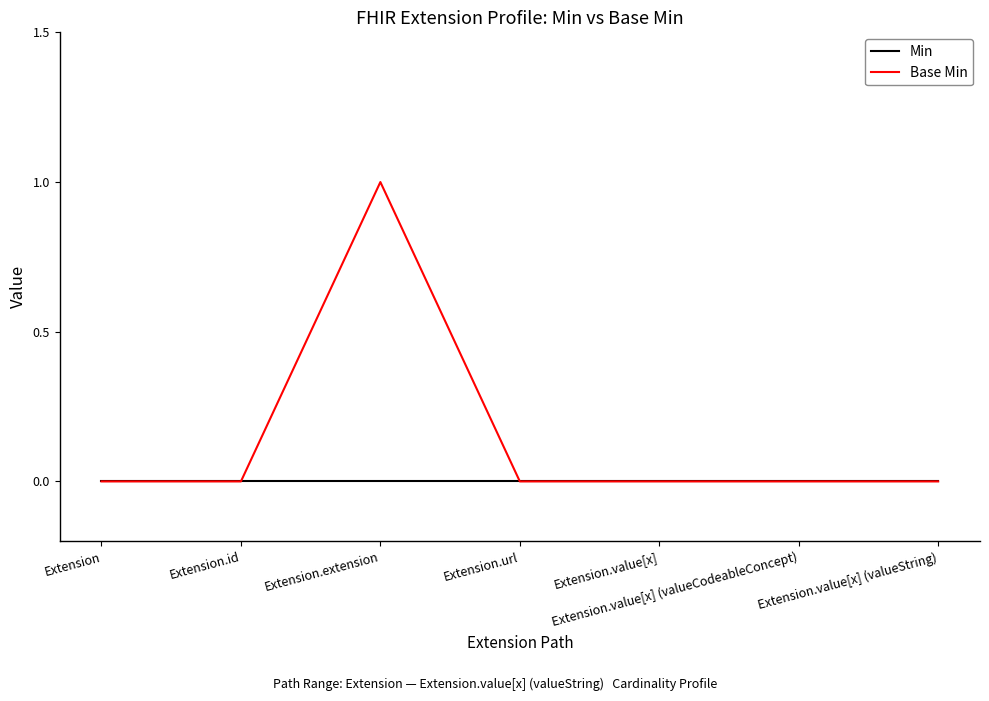

List the series in order of their peak value, highest first.

Base Min, Min